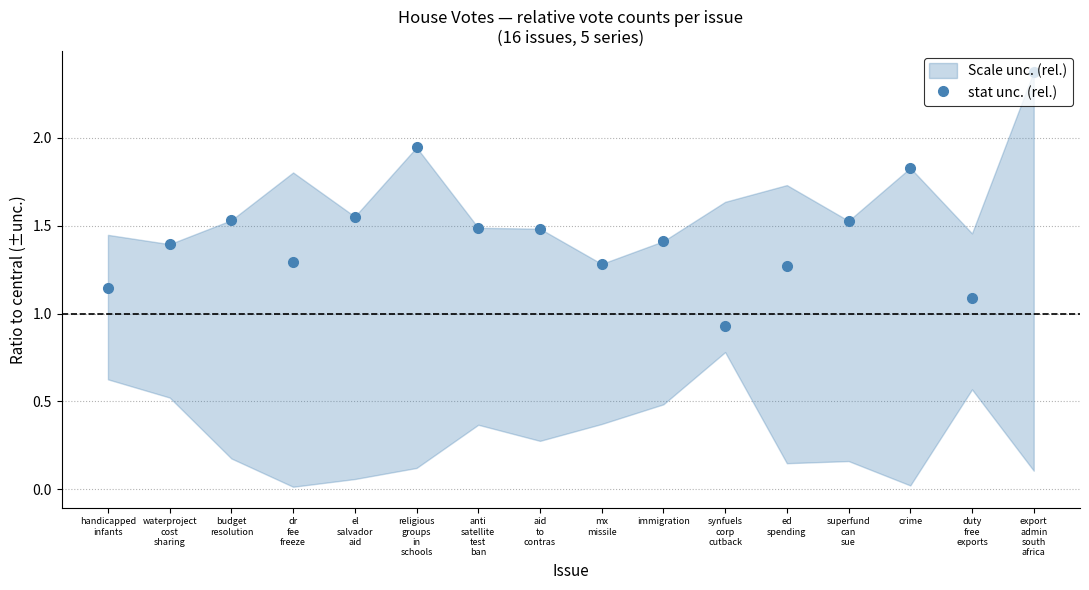

Does the chart have visible grid lines?

Yes